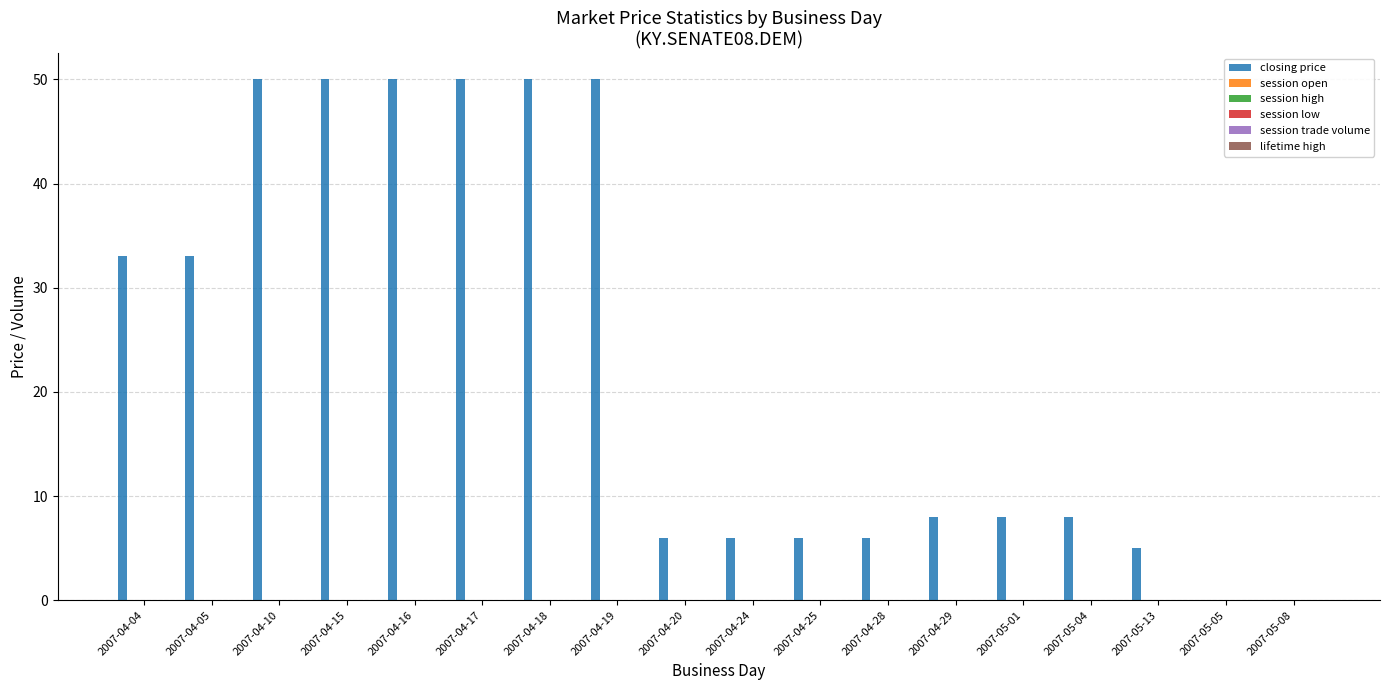

What is the sum of all values?

419